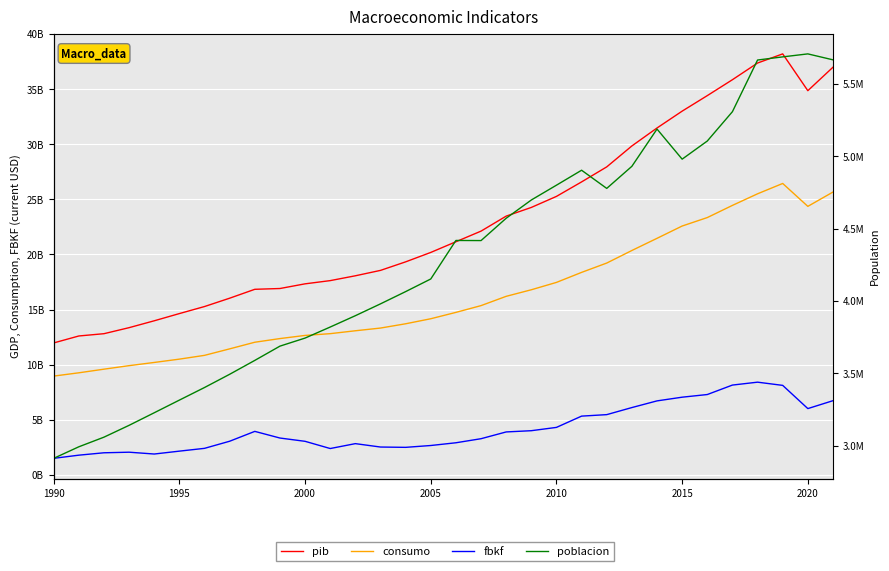

True or false: poblacion and pib intersect in this chart.

False